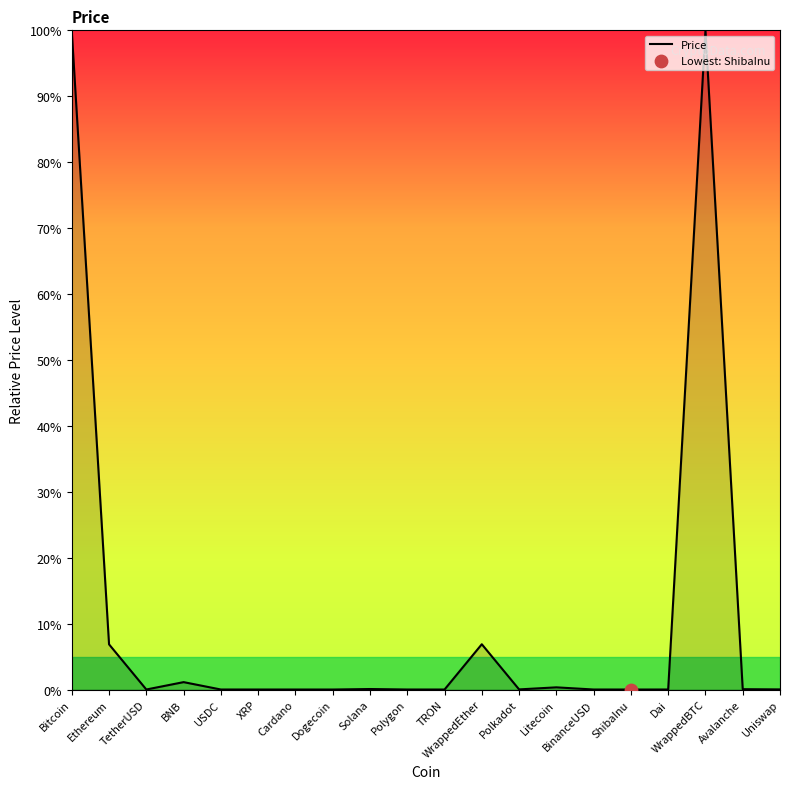

What is the maximum value shown in the chart?

100.0